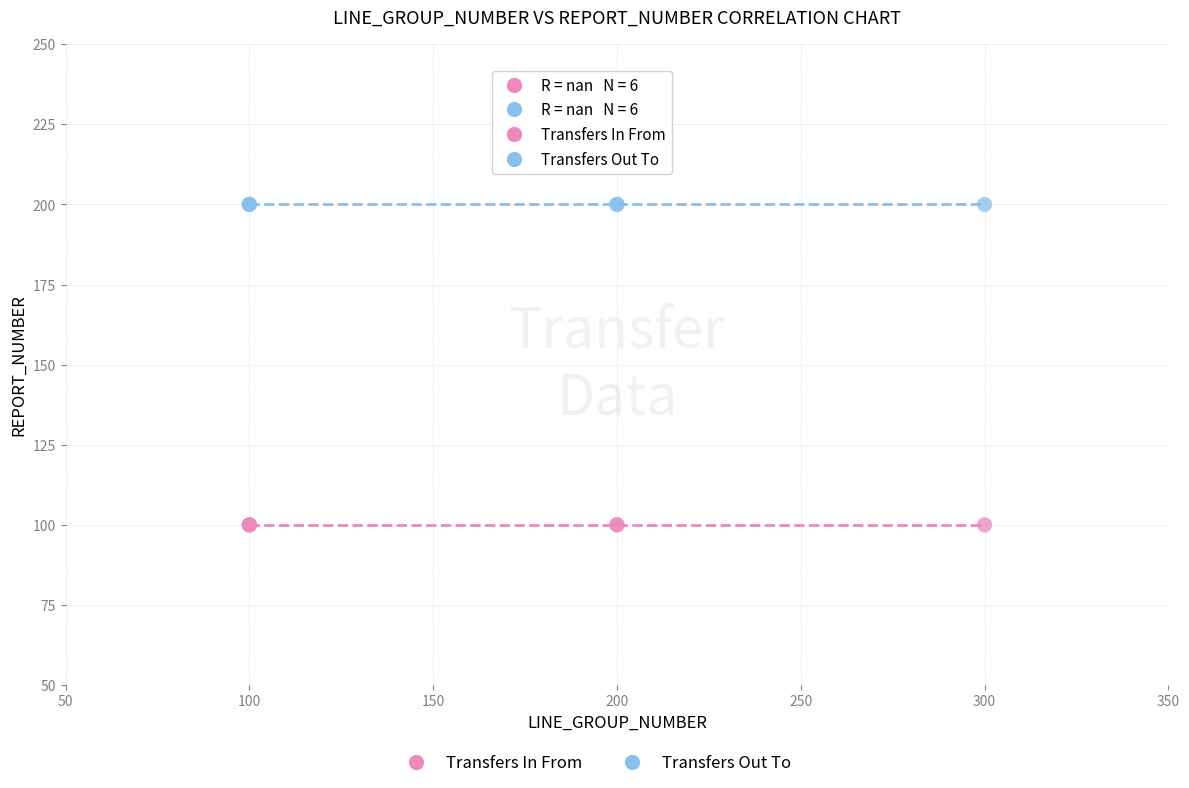

Which series contains the highest Y value?

Transfers Out To